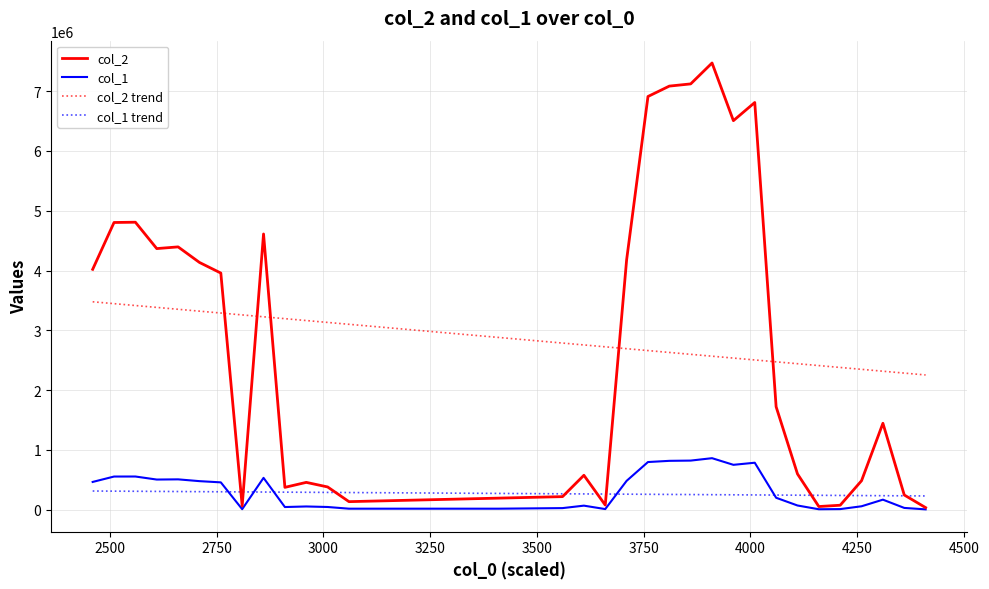

What is the value of the 14th point from the left?

15316.5